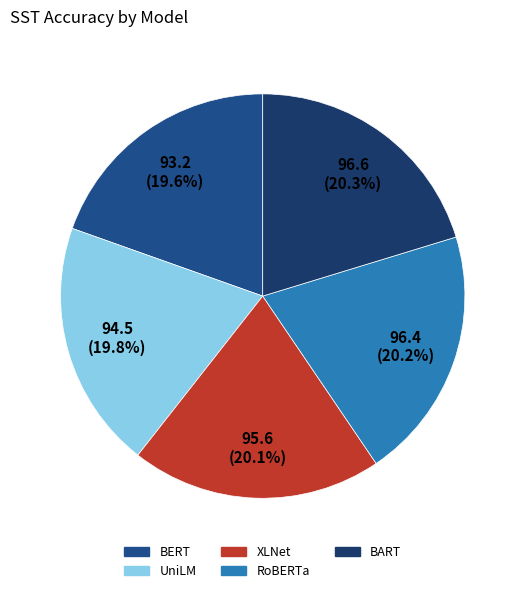

Count the number of slices in the pie.

5